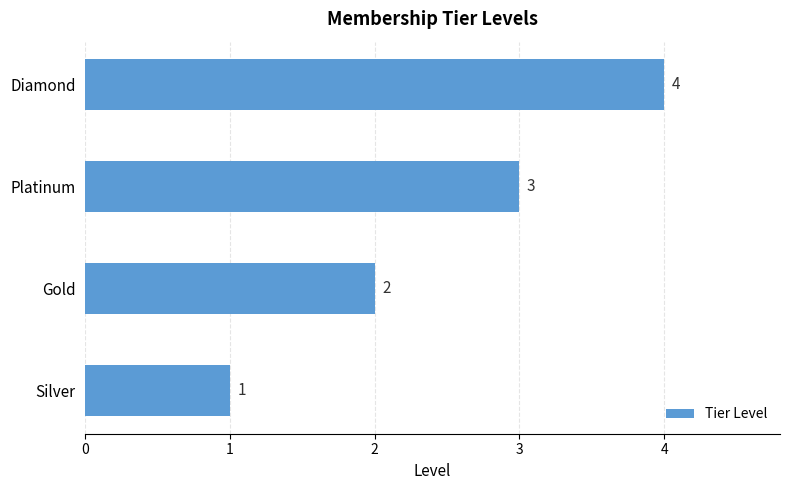

List the labels in order of value, smallest first.

Silver, Gold, Platinum, Diamond